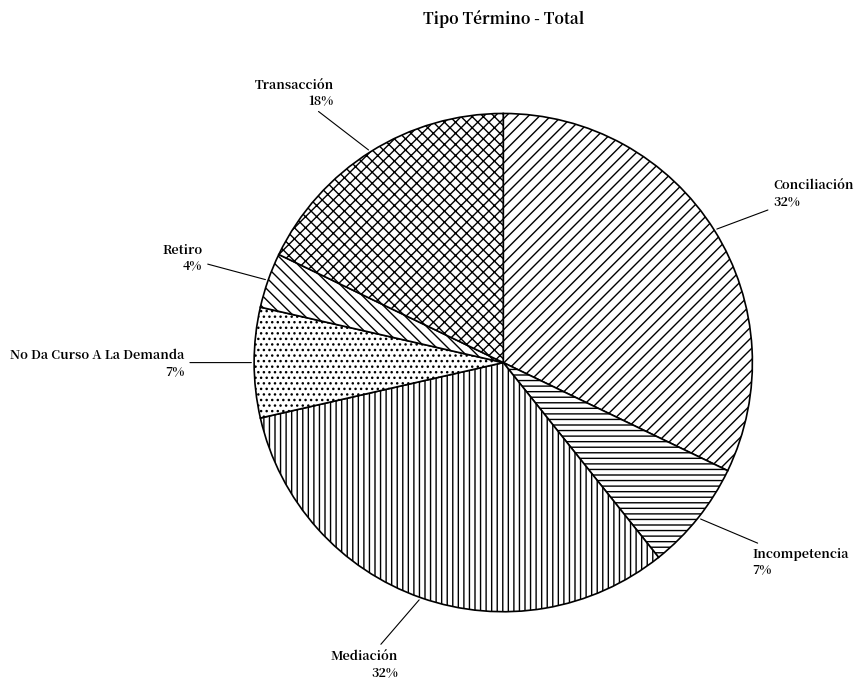

To the nearest percent, what is the difference between the Incompetencia and Transacción slice percentages?

11%